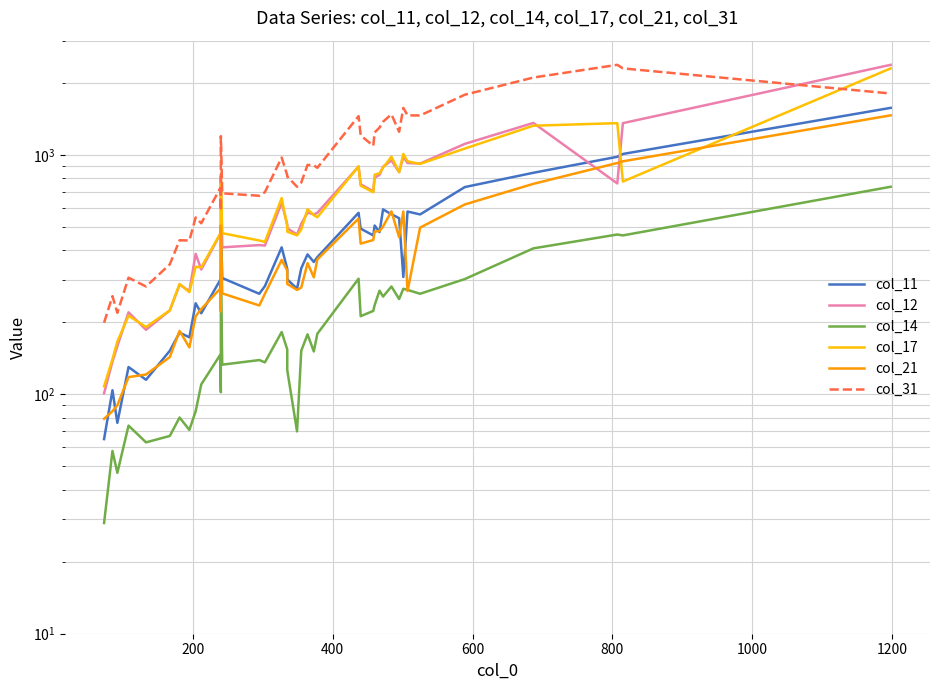

True or false: col_12 and col_14 intersect in this chart.

False